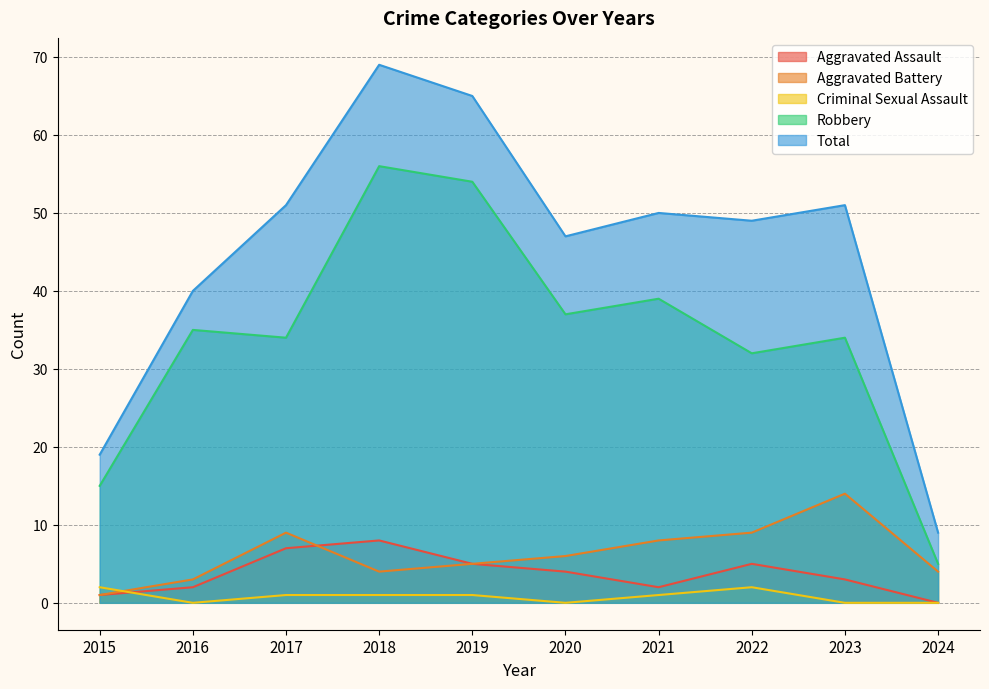

True or false: Total has more than 2 interior local peaks.

True